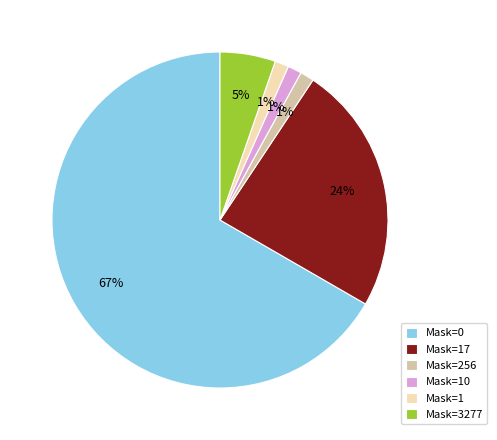

To the nearest percent, what is the average slice percentage?

17%